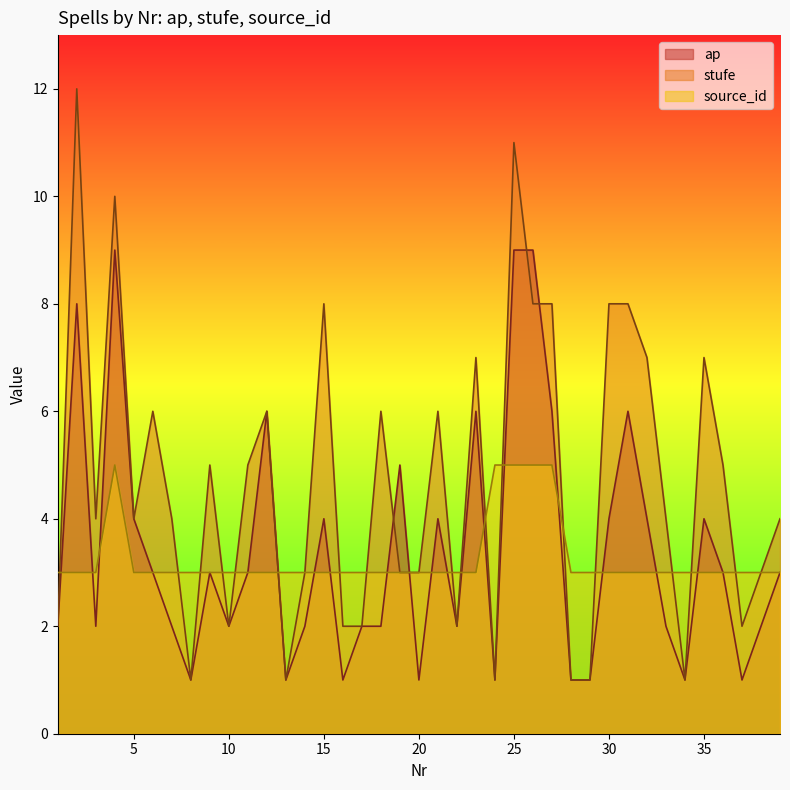

Rank the series by their maximum value, from highest to lowest.

stufe, ap, source_id